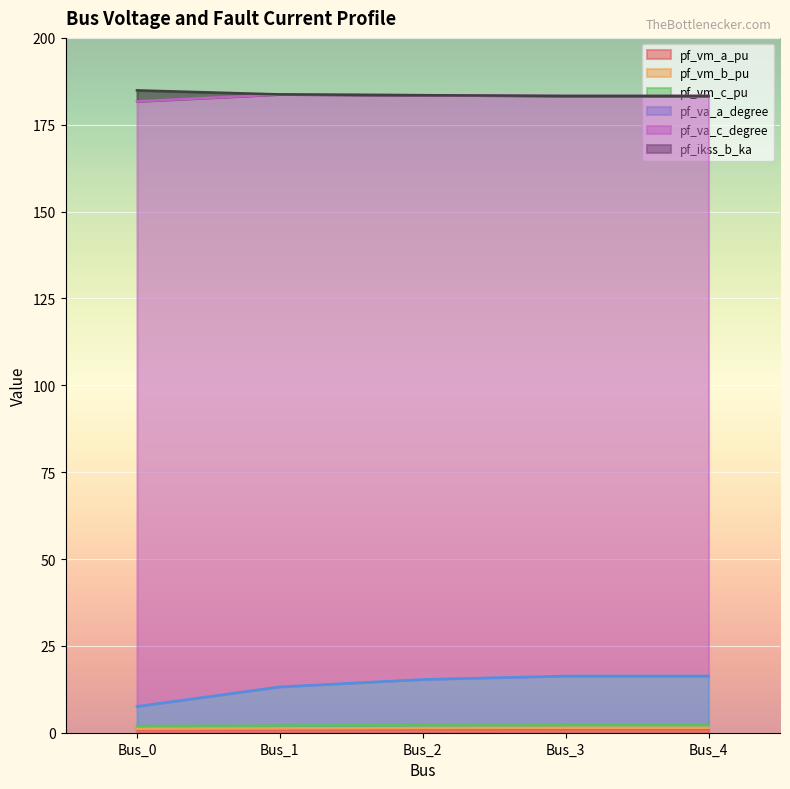

At which category is the sum across all series the highest?

Bus_3